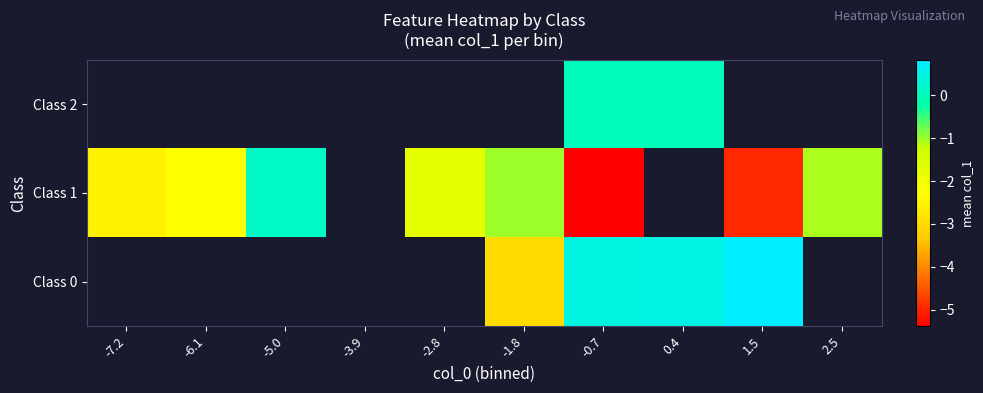

What is the smallest value displayed?

-5.4